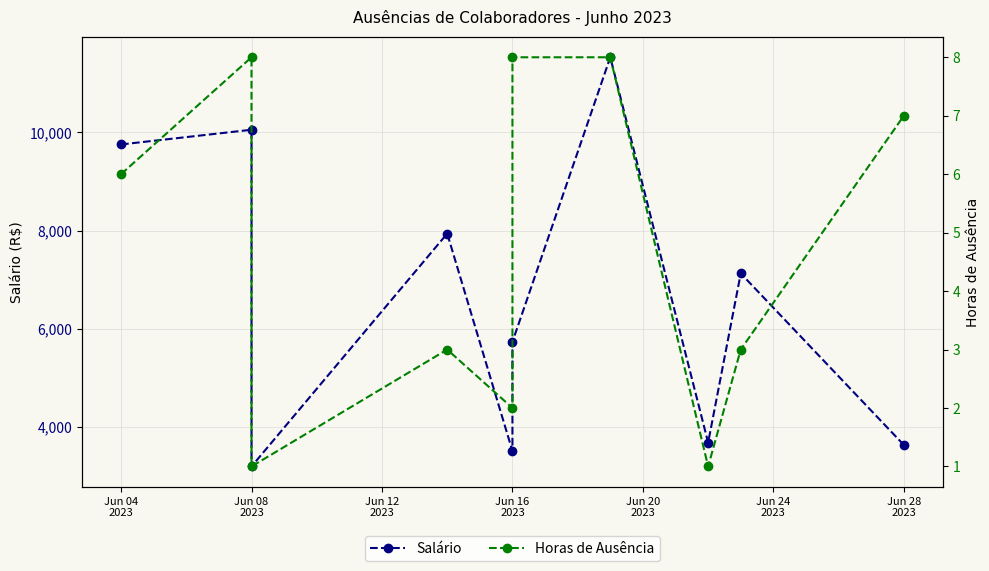

What are all the series names shown in the legend?

Salário, Horas de Ausência